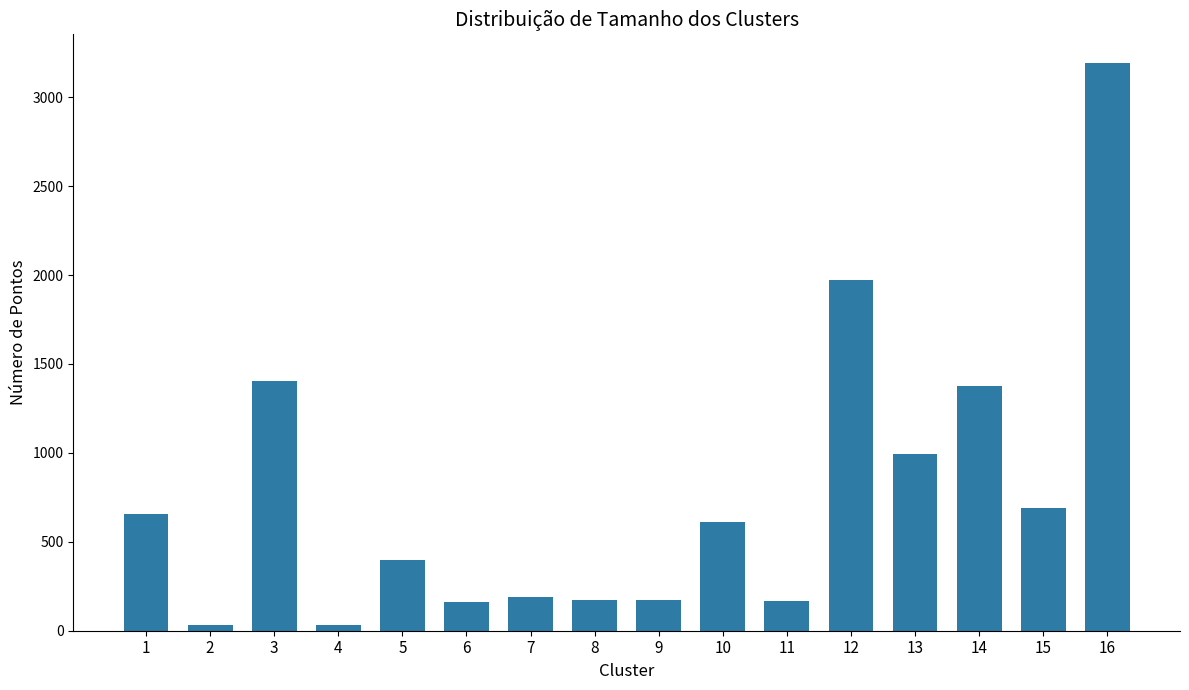

The value at 10 is 853. True or false?

False